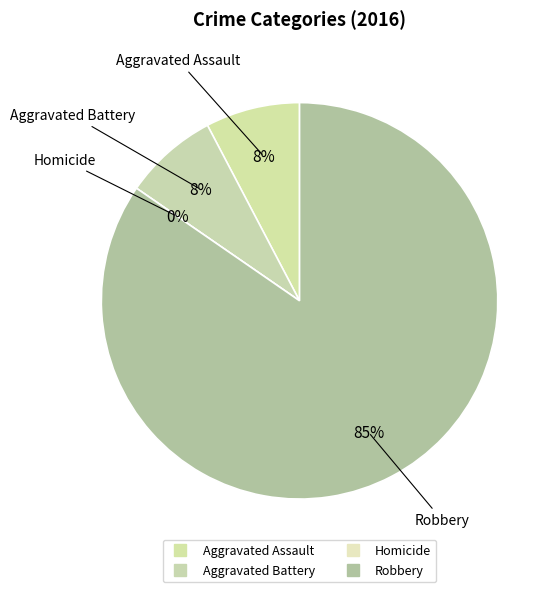

How many slices are in this pie chart?

4